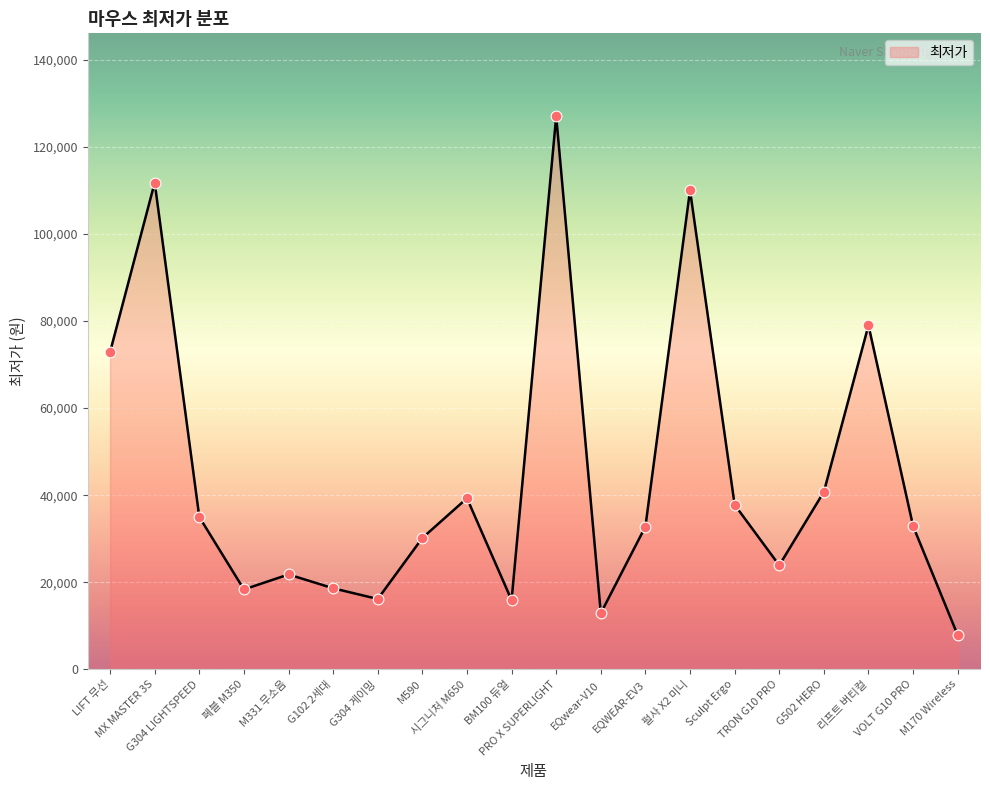

Which has a higher value, 페블 M350 or M331 무소음?

M331 무소음